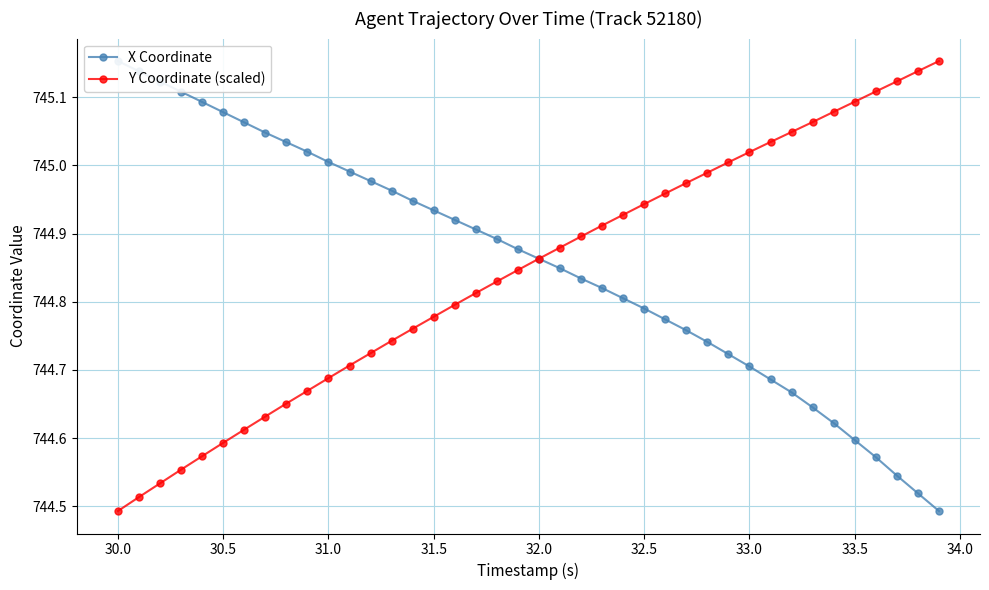

True or false: Y Coordinate (scaled) has more than 0 points higher than both neighbors.

False